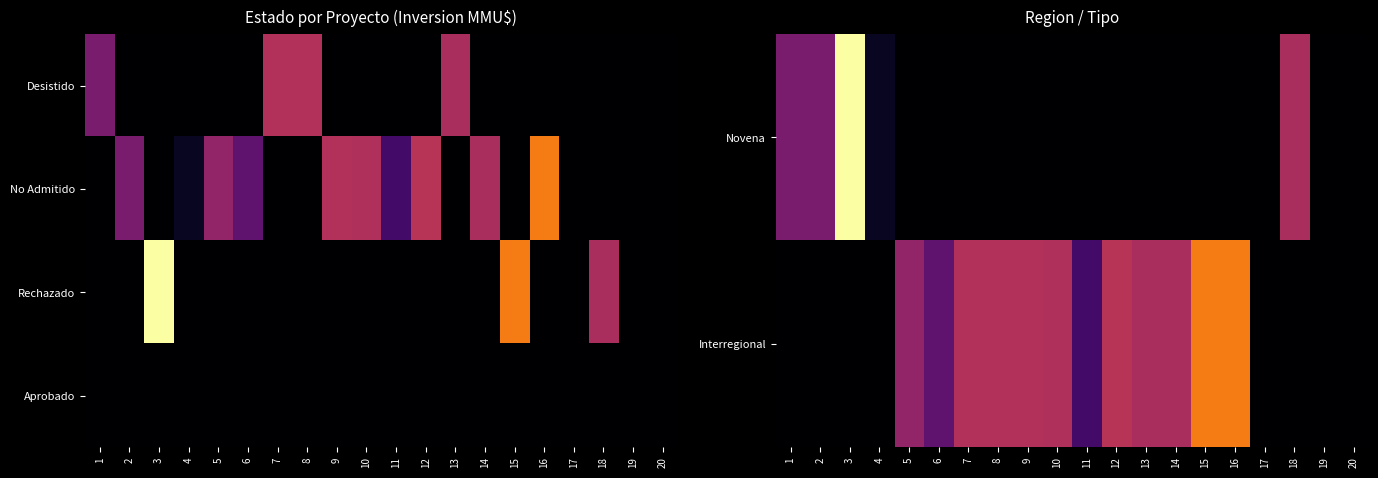

At which category is the sum across all series the highest?

3